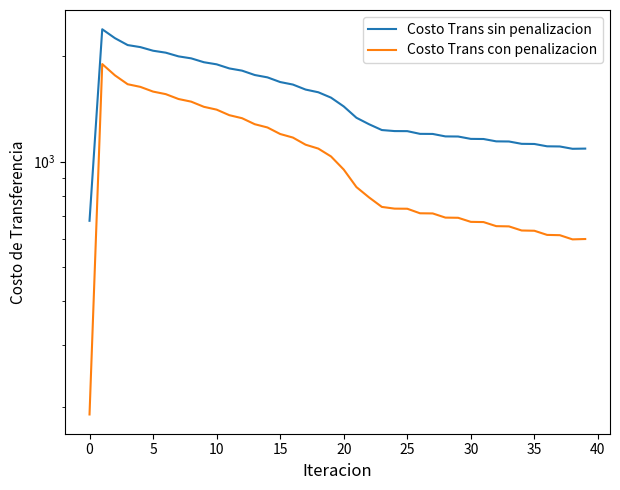

Rank the series by their maximum value, from highest to lowest.

Costo Trans sin penalizacion, Costo Trans con penalizacion